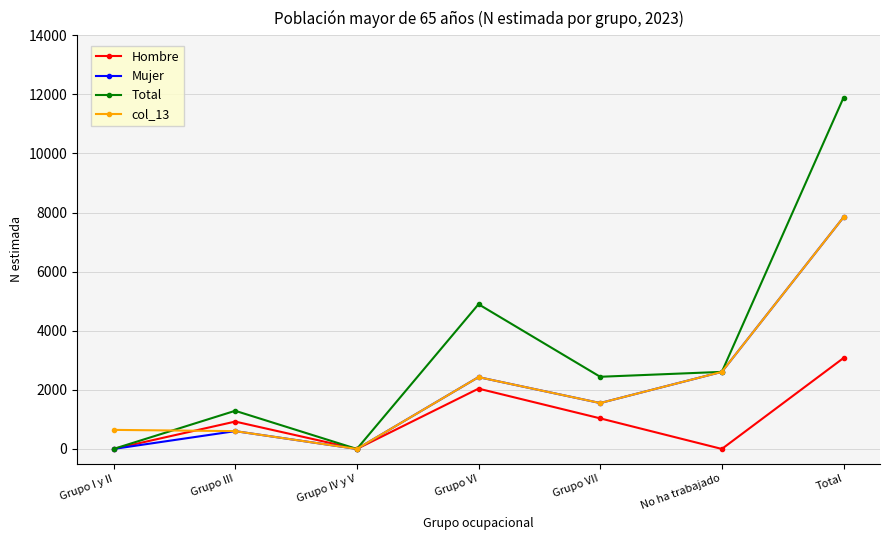

Is it true that col_13 equals 1553 at Grupo VII?

True